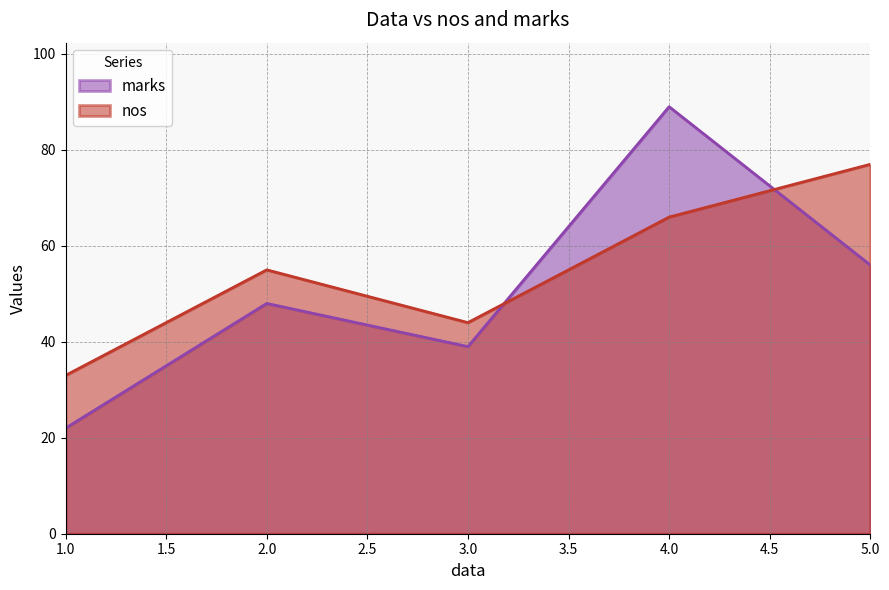

Reading left to right, what are all the values shown in this chart?

nos: 33	55	44	66	77
marks: 22	48	39	89	56